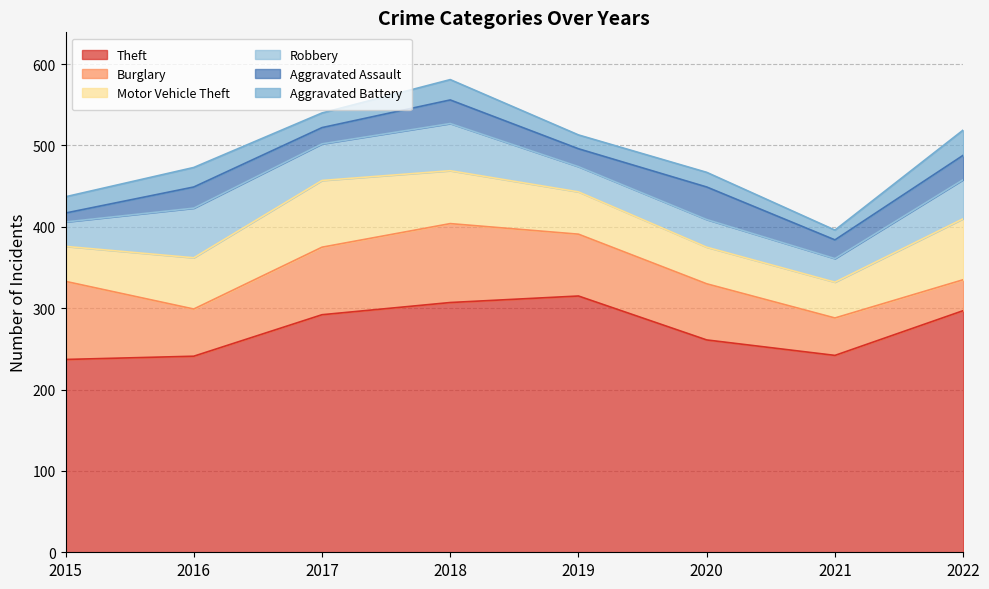

How many lines are shown in the chart?

6